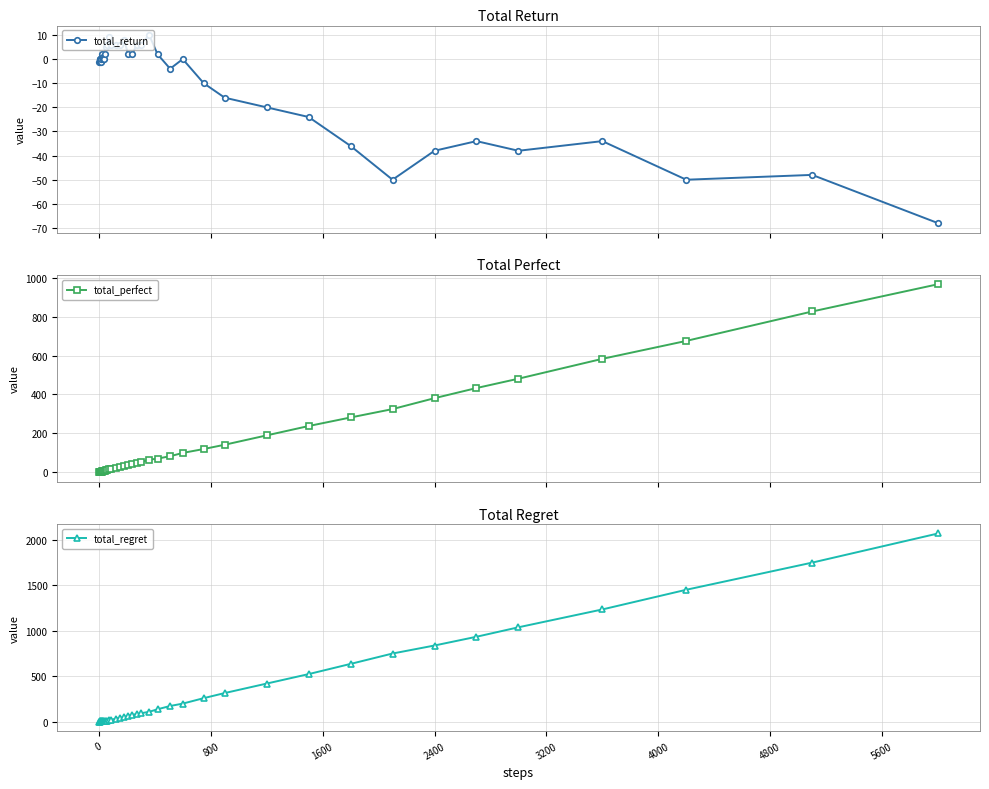

What is the value of the total_return point at the 19th from the left?

8